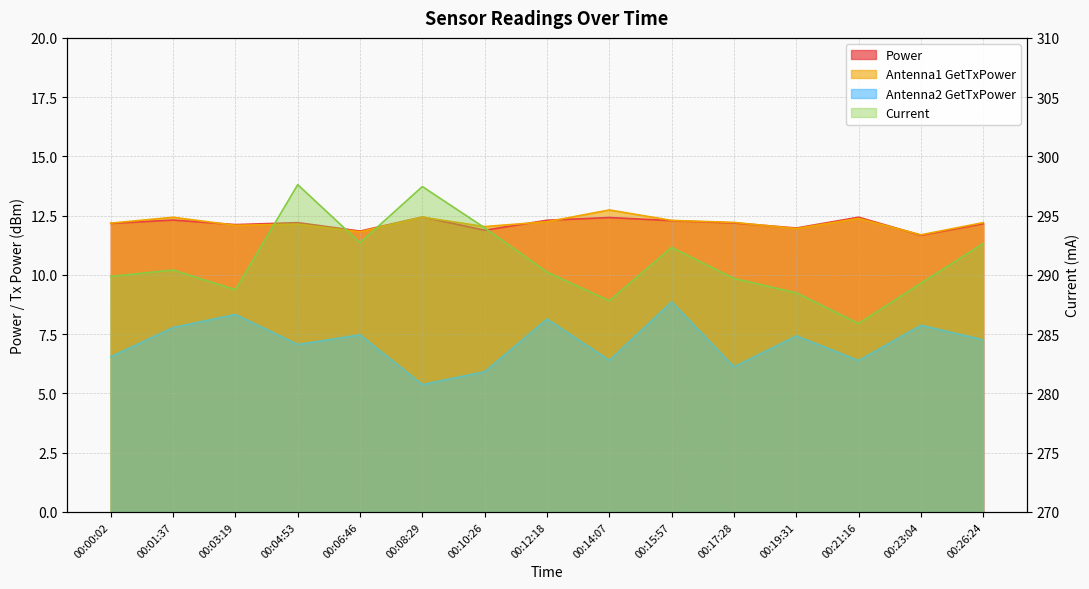

What is the sum of all Current values?

4367.1